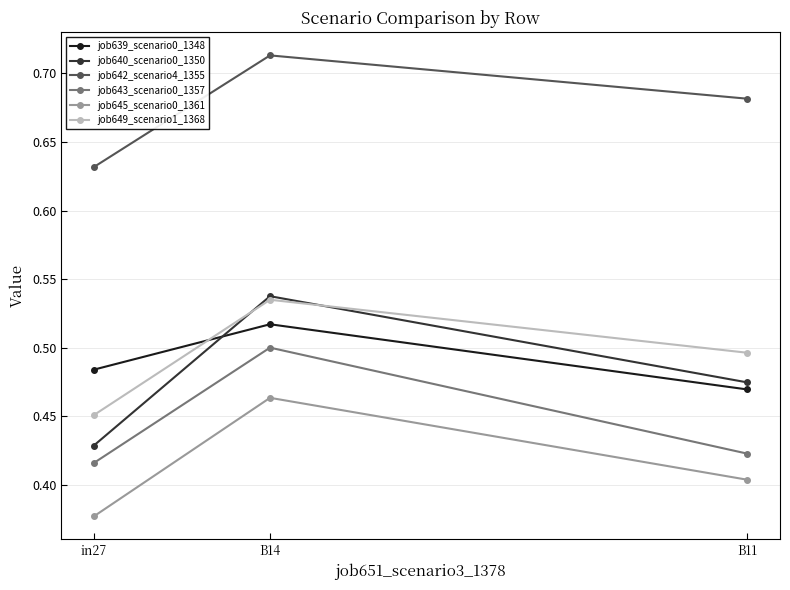

What is the difference between the highest and lowest values at in27?

0.3